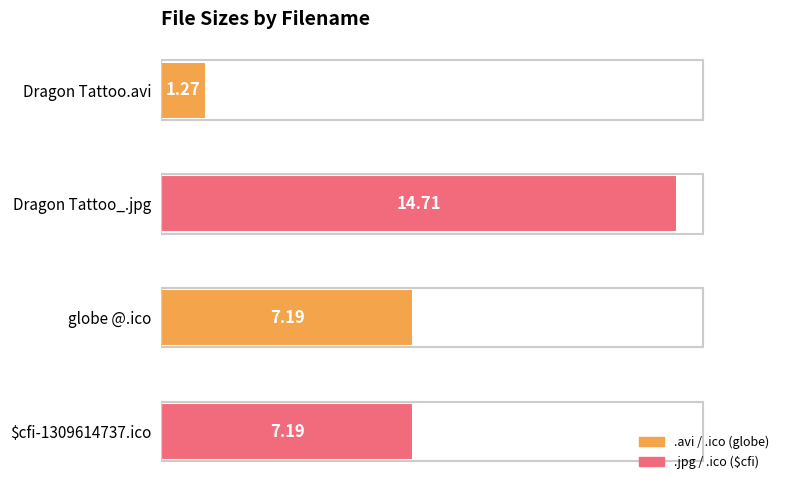

What is the sum of all values?

30.4